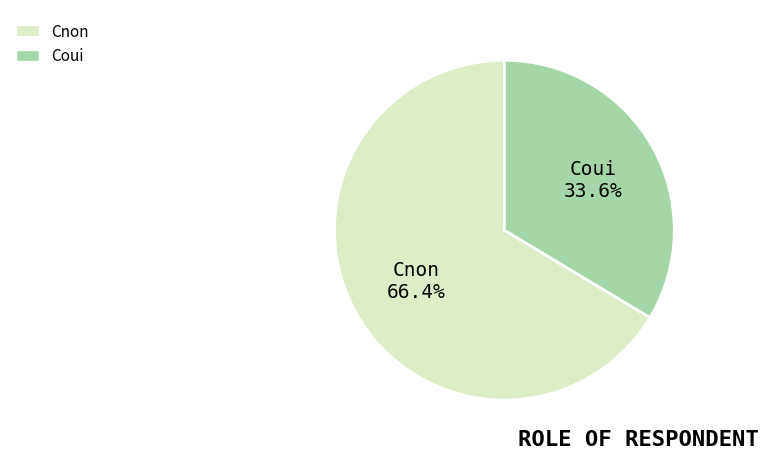

What is the total percentage of Coui and Cnon?

100.0%